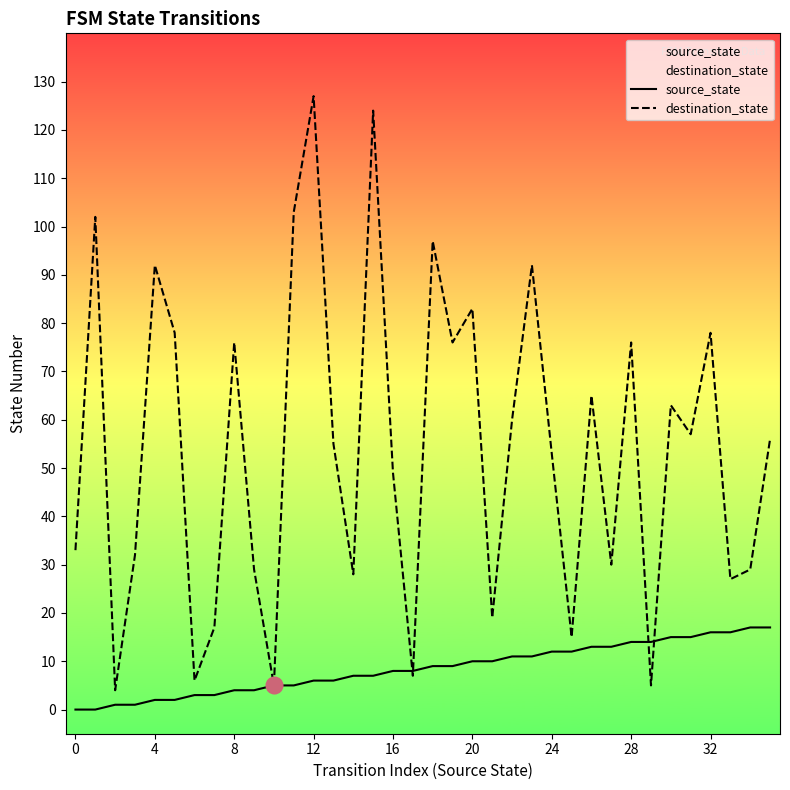

List the series in order of their overall mean, lowest first.

source_state, destination_state